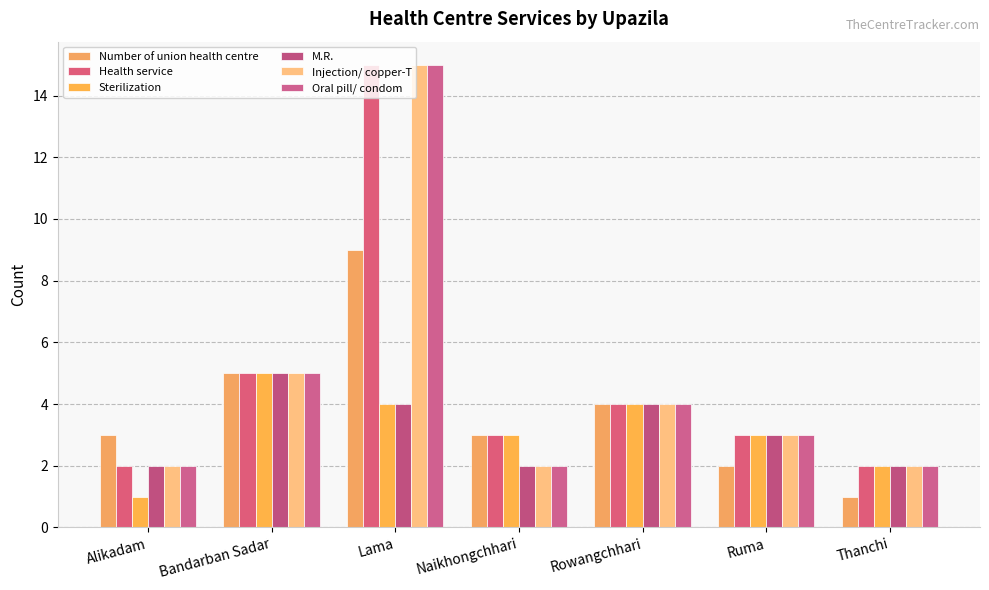

What is the sum of all Sterilization values?

22